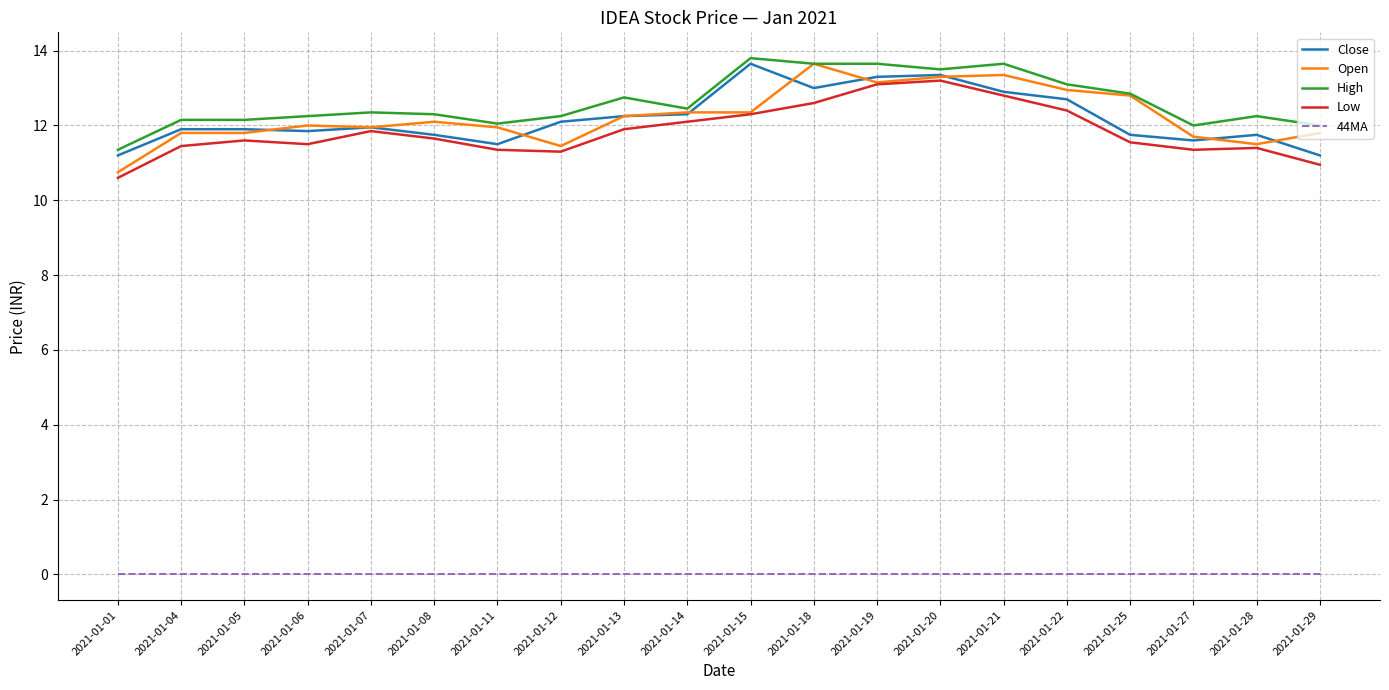

What is the minimum value for Low?

10.6